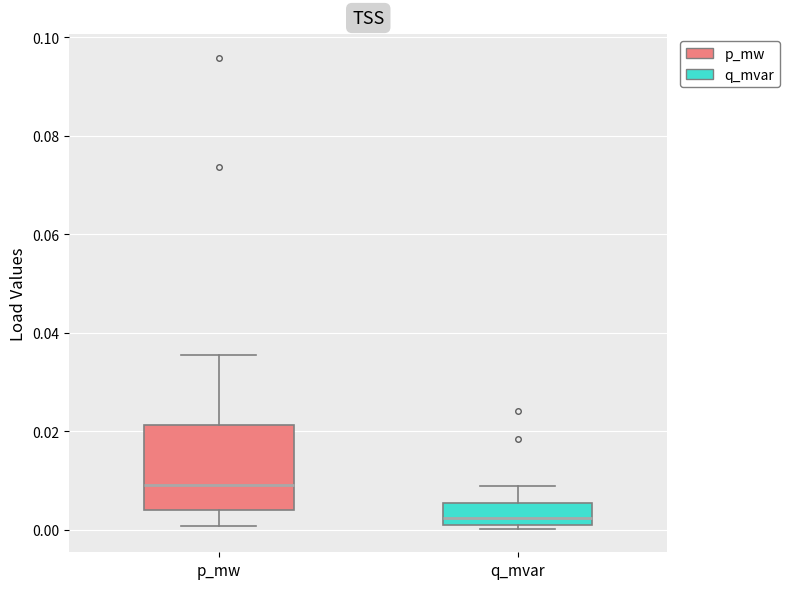

Comparing the boxes themselves (not the whiskers), which one is the tallest?

p_mw